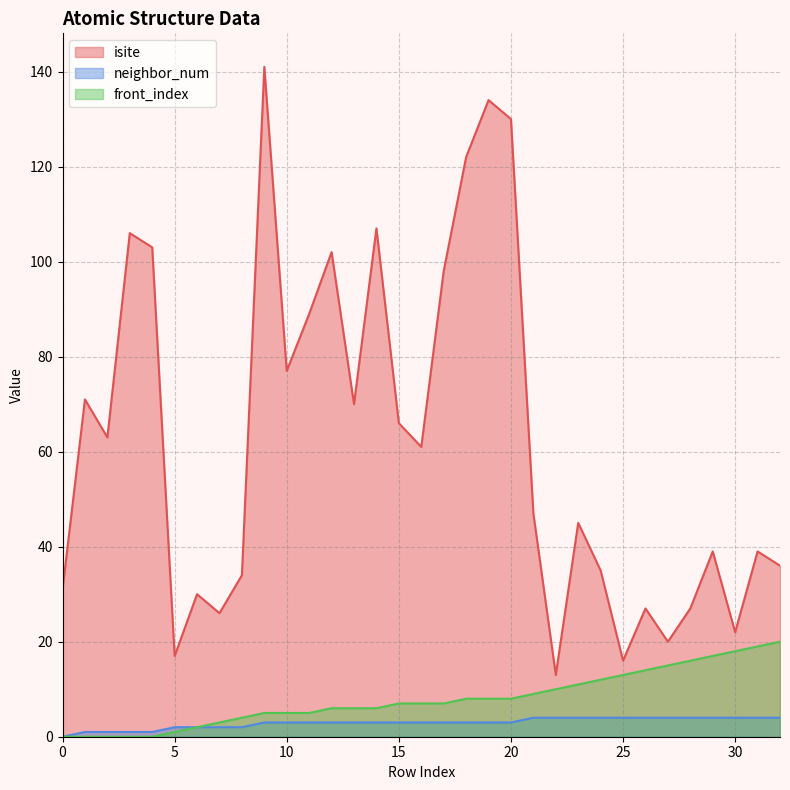

What is the total value across all series at 25?

33